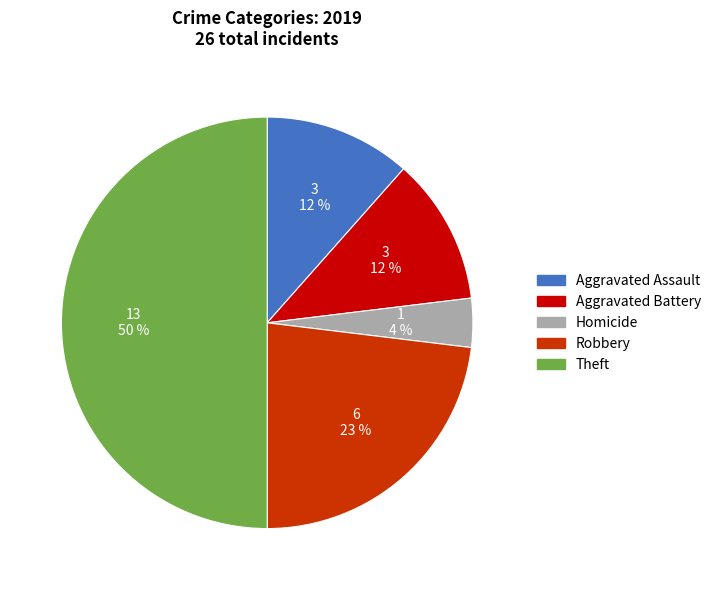

Do Aggravated Battery and Aggravated Assault together represent more than half of the pie?

No